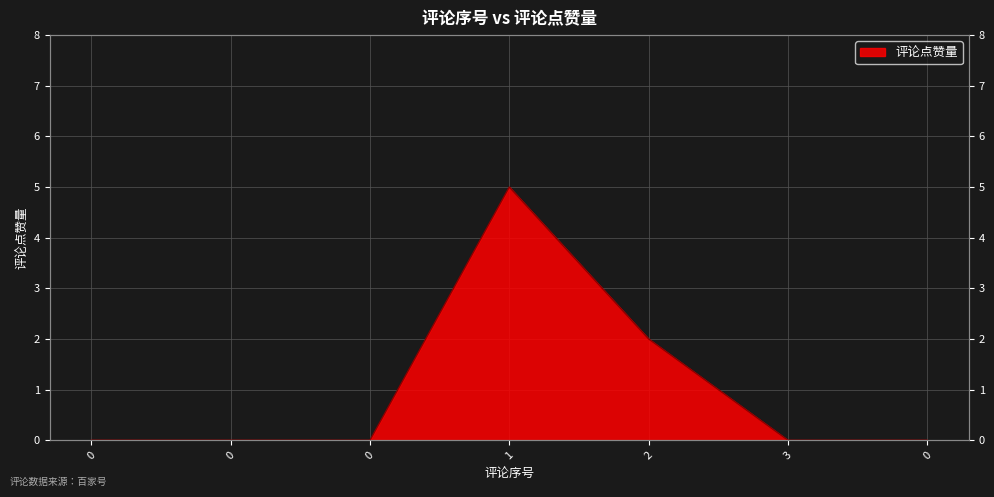

Reading right to left, list all the values displayed in this chart.

0	0	2	5	0	0	0